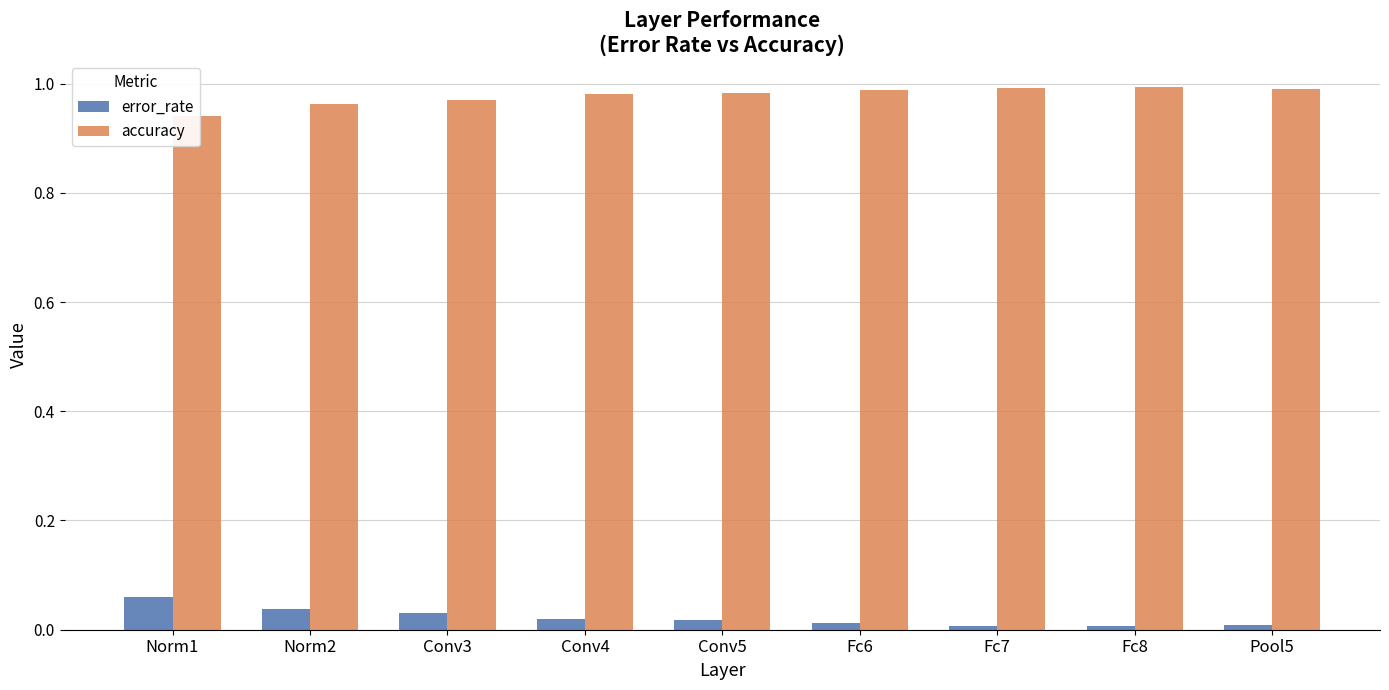

How many groups of bars are there?

9